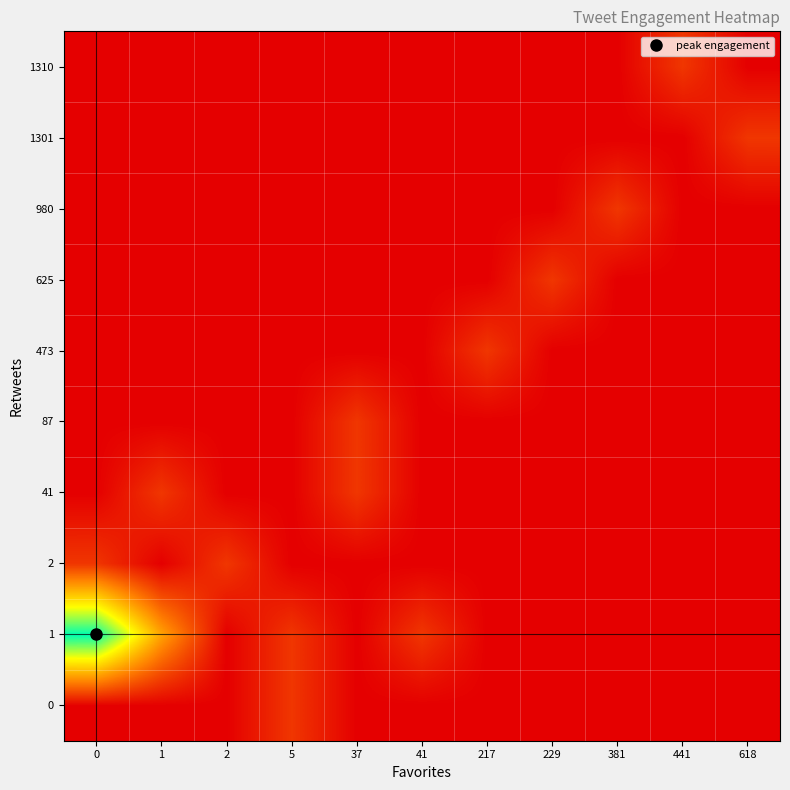

What is the difference between the highest and lowest values at 441?

1